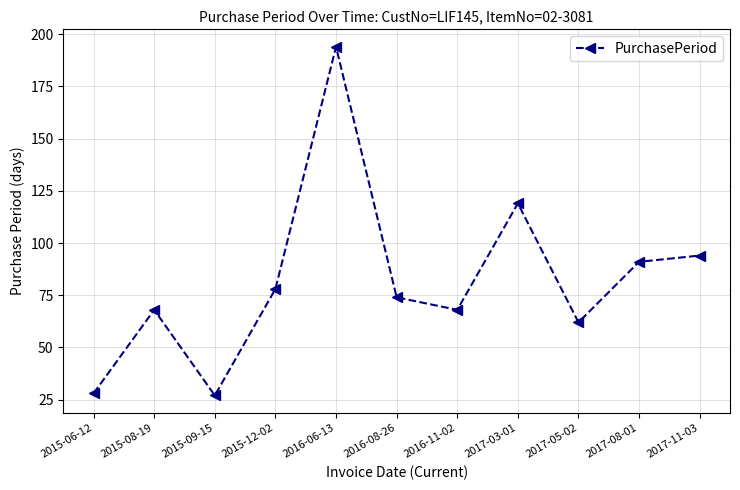

At which label does the data first exceed 74?

2015-12-02